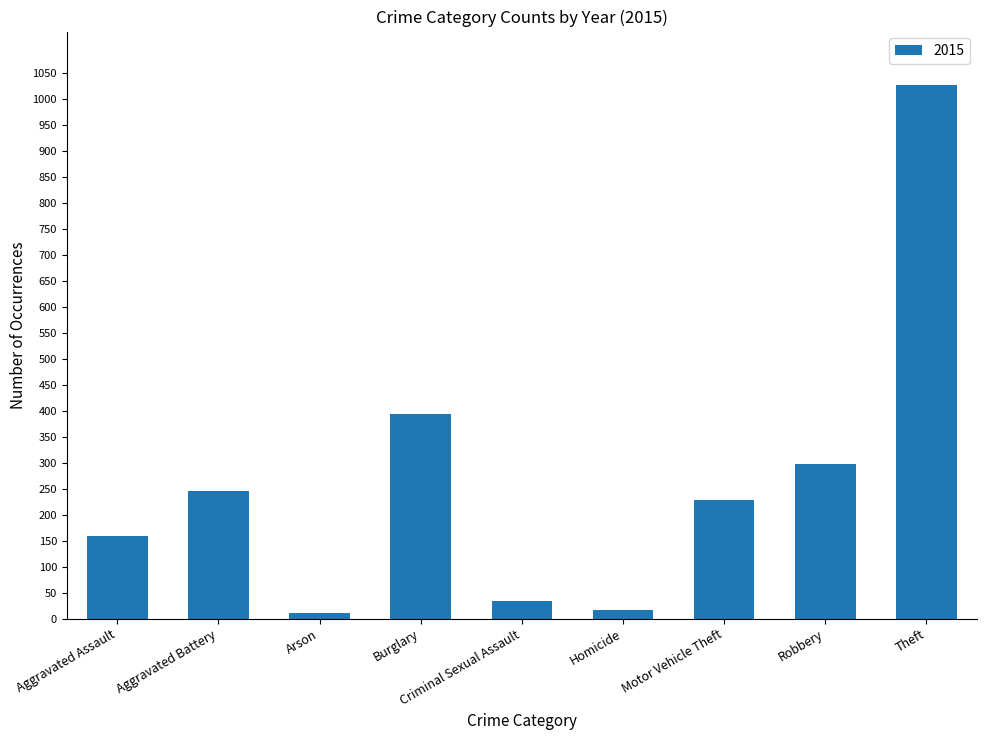

What is the change in value from Aggravated Assault to Burglary?

+233